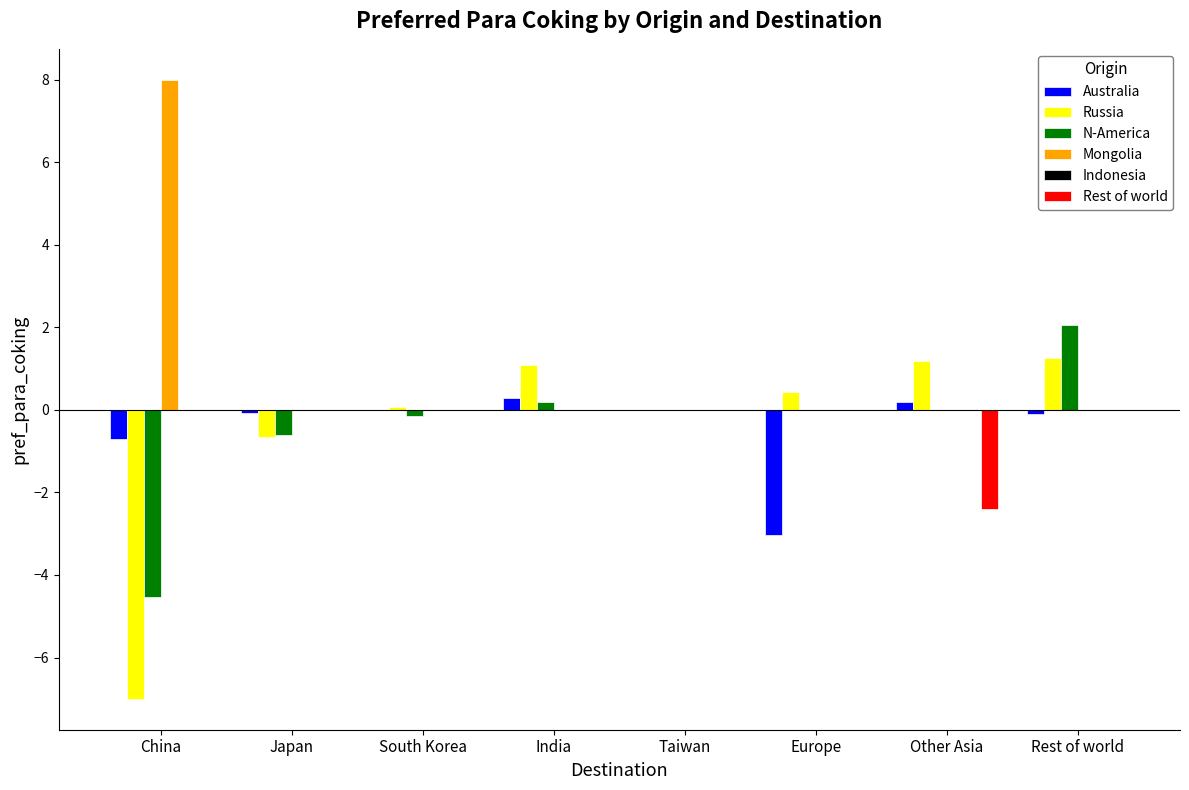

What is the maximum value for Mongolia?

8.0